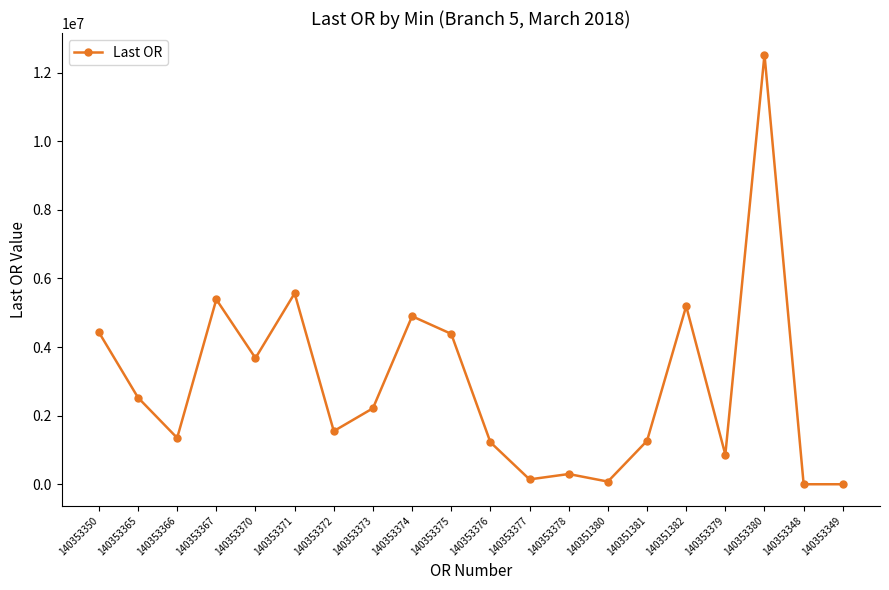

True or false: the data shows 2539347.8 at 140353371.

False